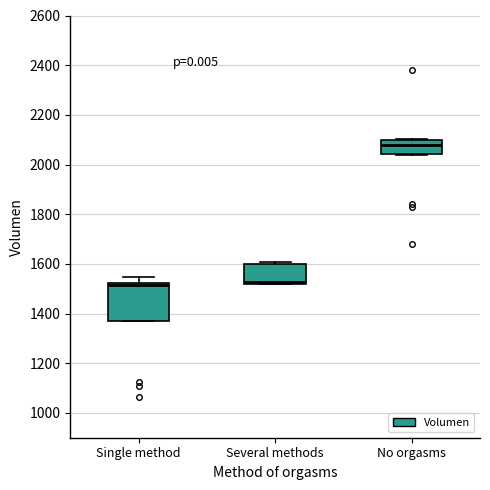

Reading left to right, read every box against the y-axis: the position of its median line, the range the box covers, and the ends of its whiskers. The values are not printed on the chart, so give them approximately, as read against the axis.

Single method: median 1520 (just below the box's upper edge), box 1360 to 1520, whiskers 1360 to 1540
Several methods: median 1520 (just above the box's lower edge), box 1520 to 1600, whiskers 1520 to 1600 (just above the box's upper edge)
No orgasms: median 2080, box 2040 to 2100, whiskers 2040 to 2100